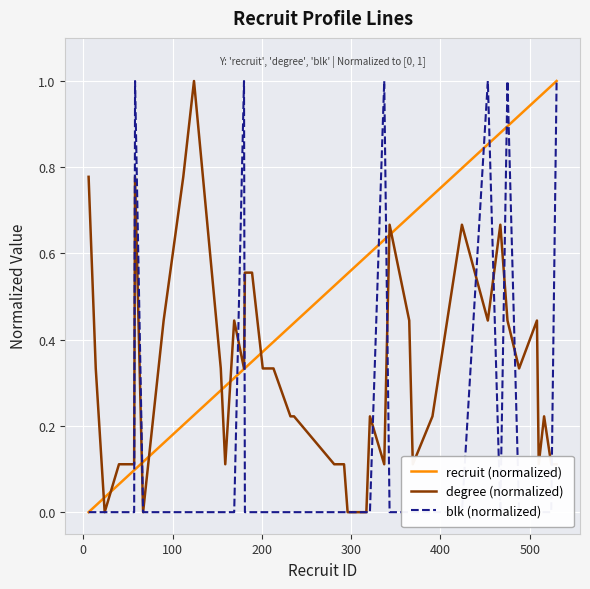

Count the blk (normalized) values in the range 0 to 1.

40